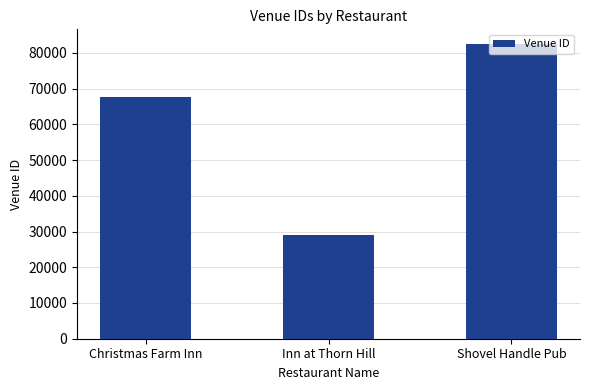

At which category does the chart reach its peak across all series?

Shovel Handle Pub